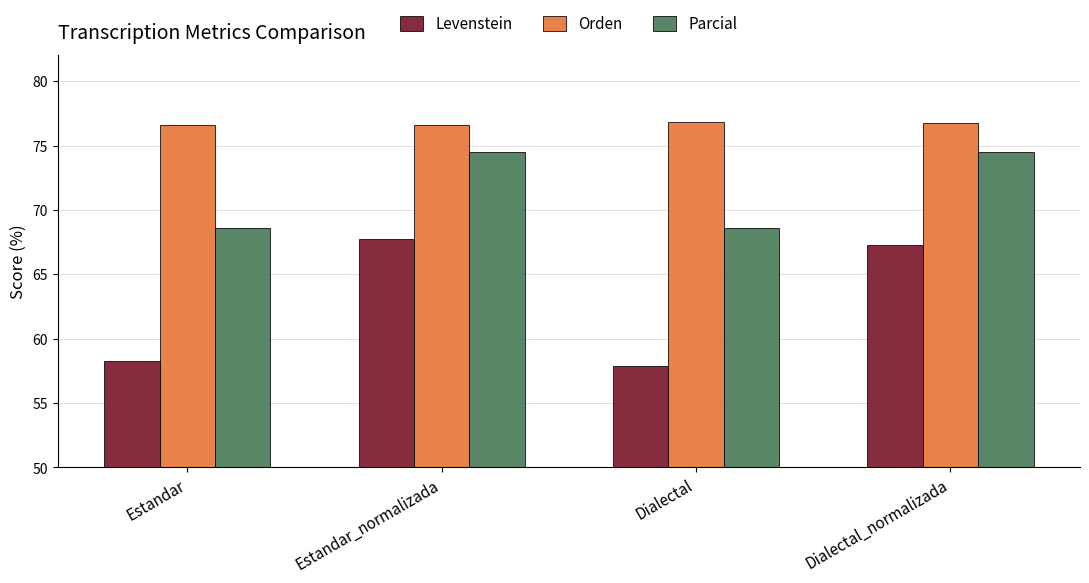

Rank the series at Dialectal from lowest to highest value.

Levenstein, Parcial, Orden